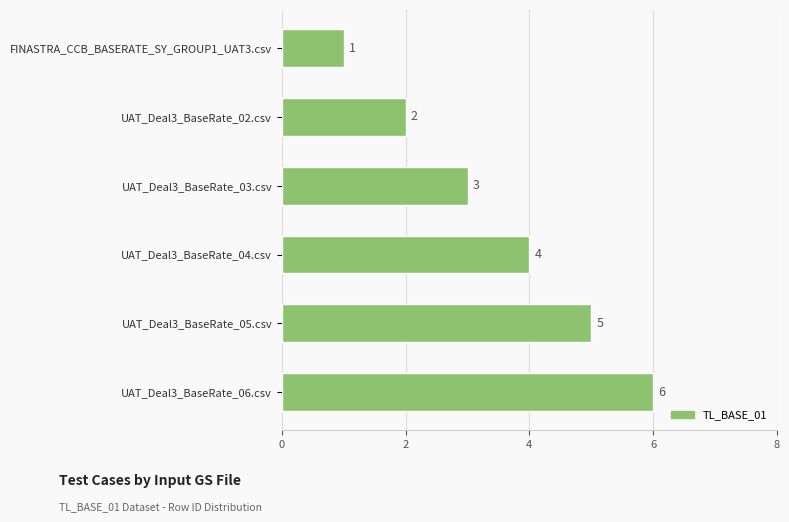

What is the sum of all values?

21